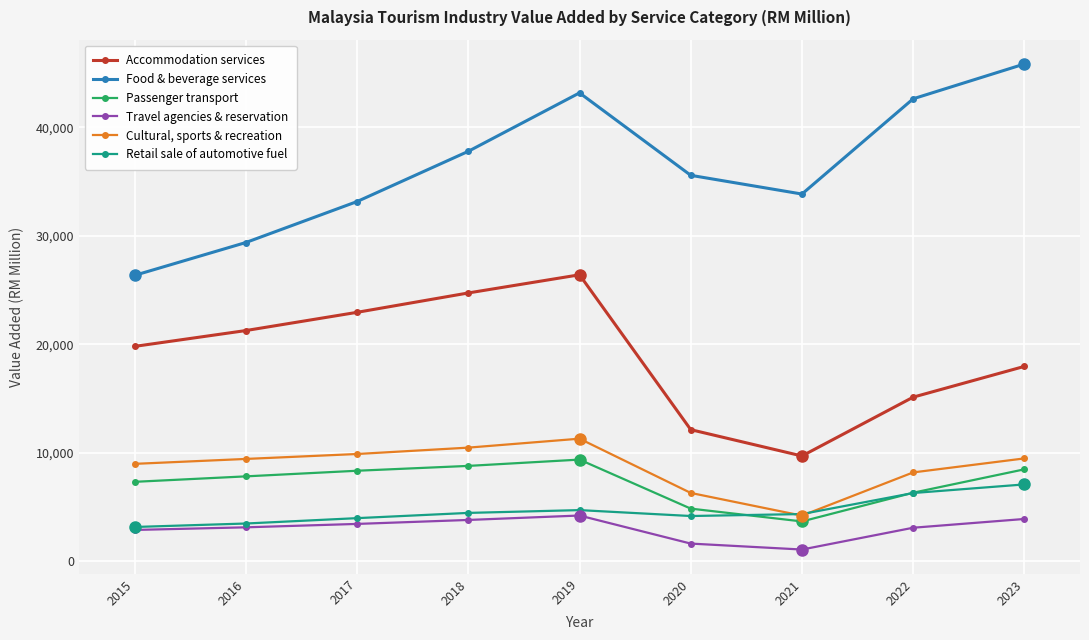

Which label corresponds to the smallest value in the chart?

2021